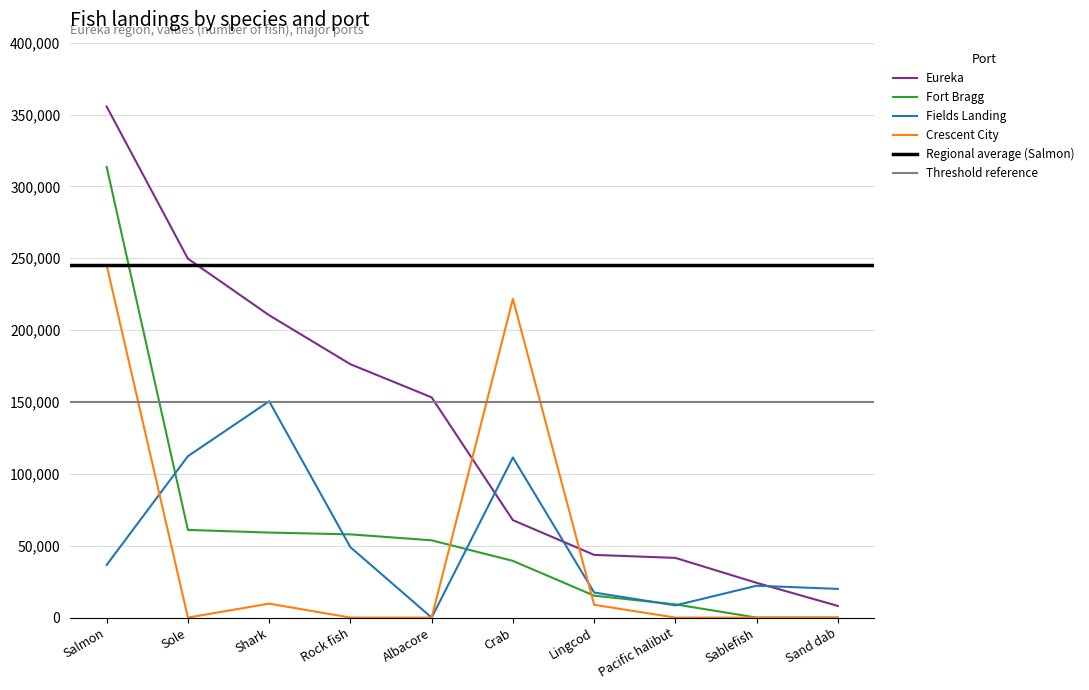

Which category has the lowest value in the Crescent City series?

Sole